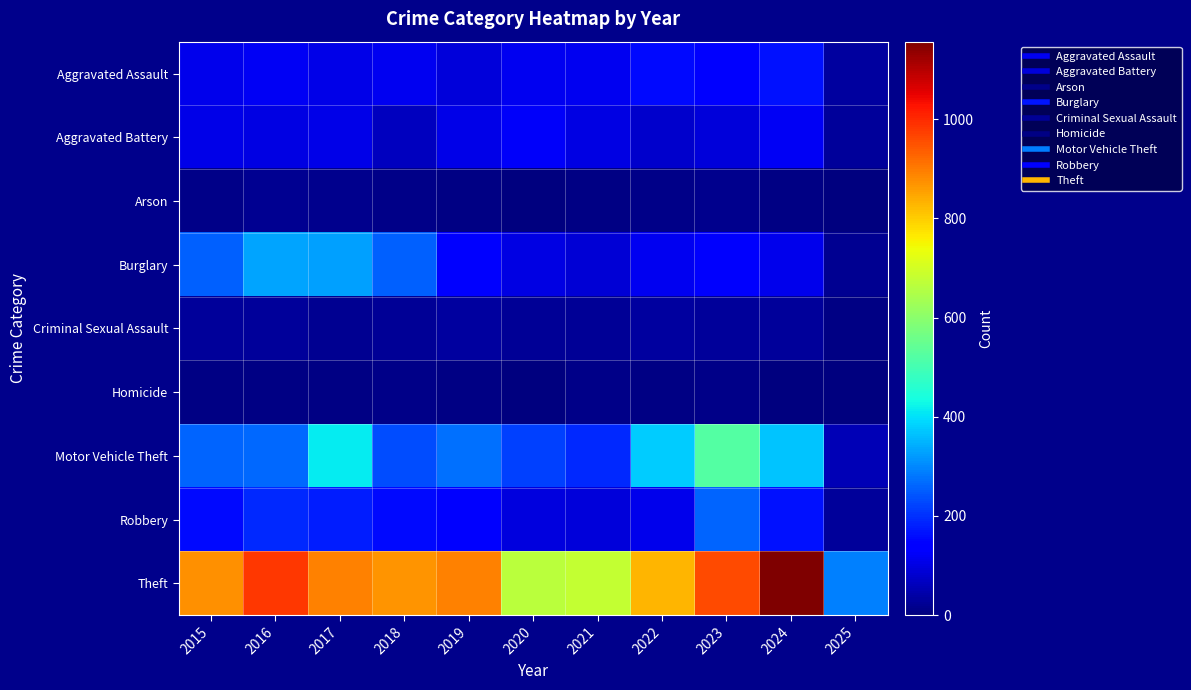

What is the total value across all series at 2015?

1812